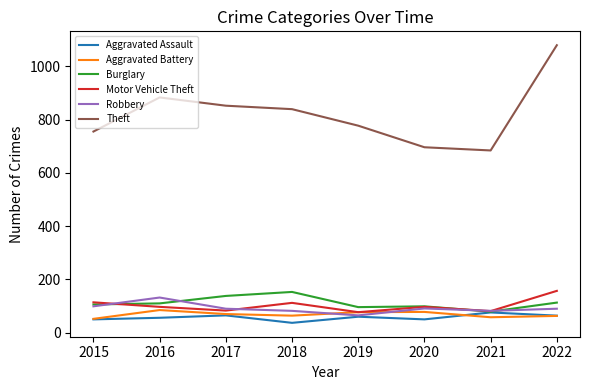

What is the total value across all series at 2021?

1060